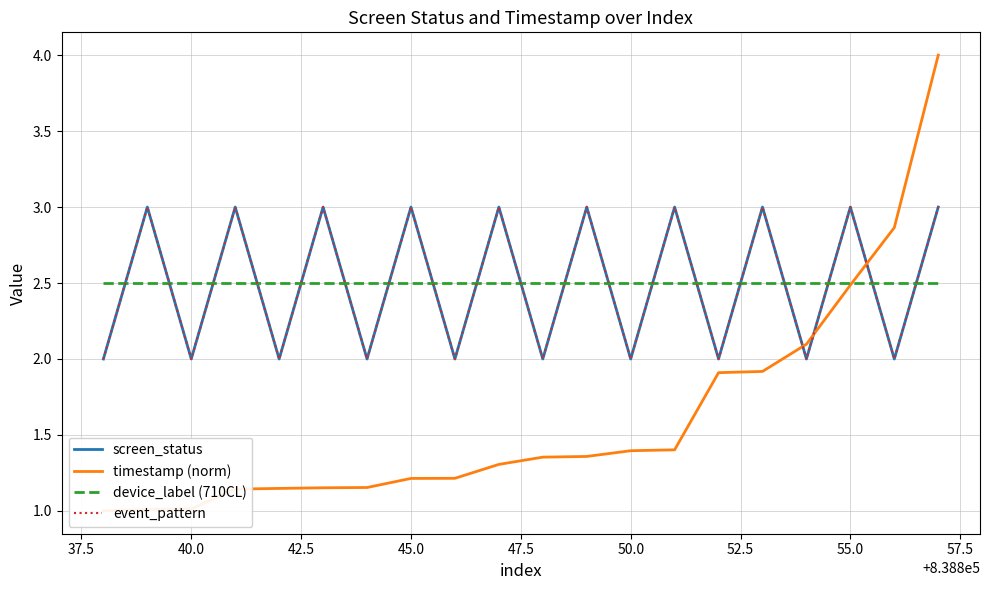

What are all the series names shown in the legend?

screen_status, timestamp (norm), device_label (710CL), event_pattern